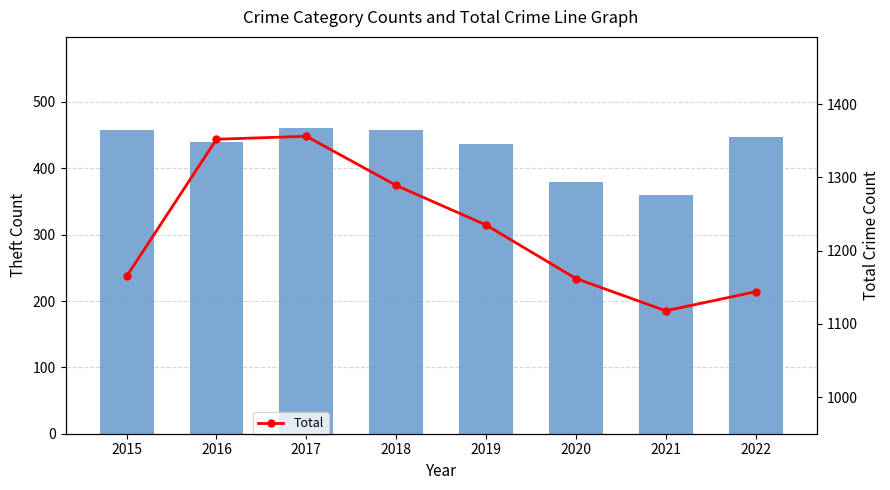

What is the highest value of the Theft series?

460